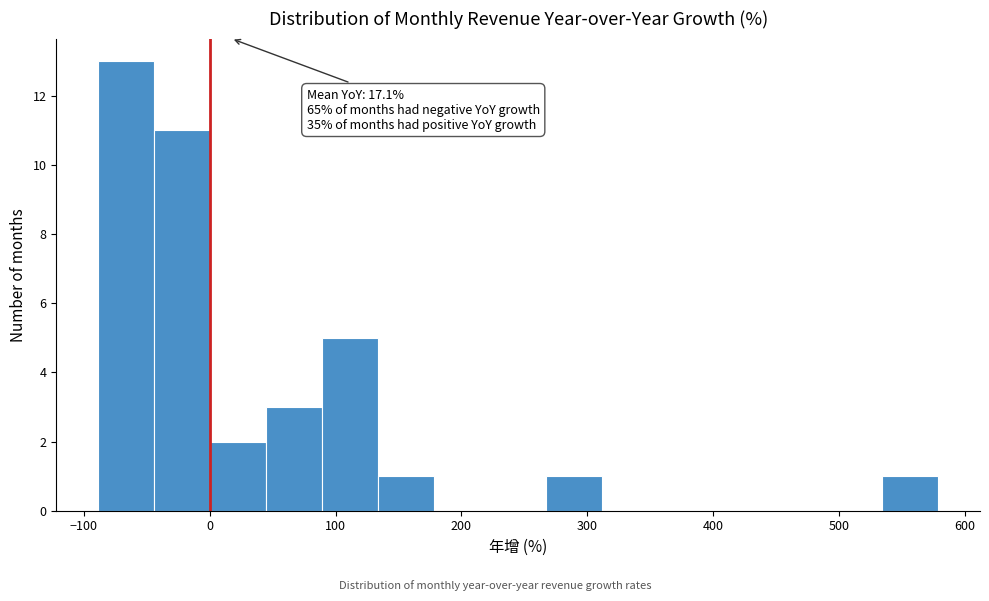

Which range on the x-axis has the tallest bar?

-90 to -40